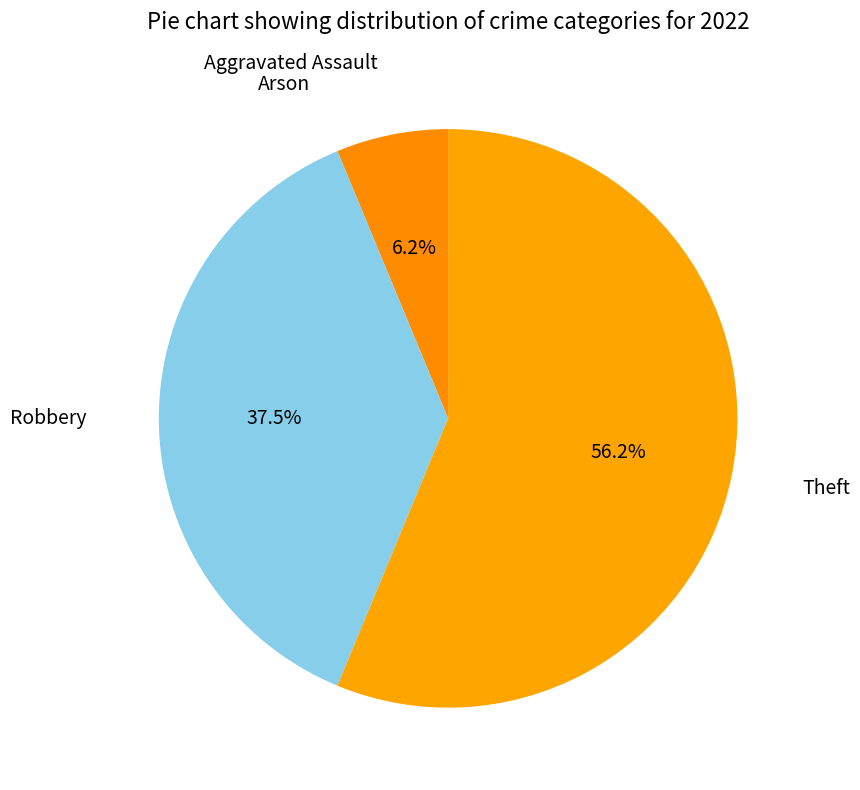

Which category has the smallest portion of the pie?

Arson